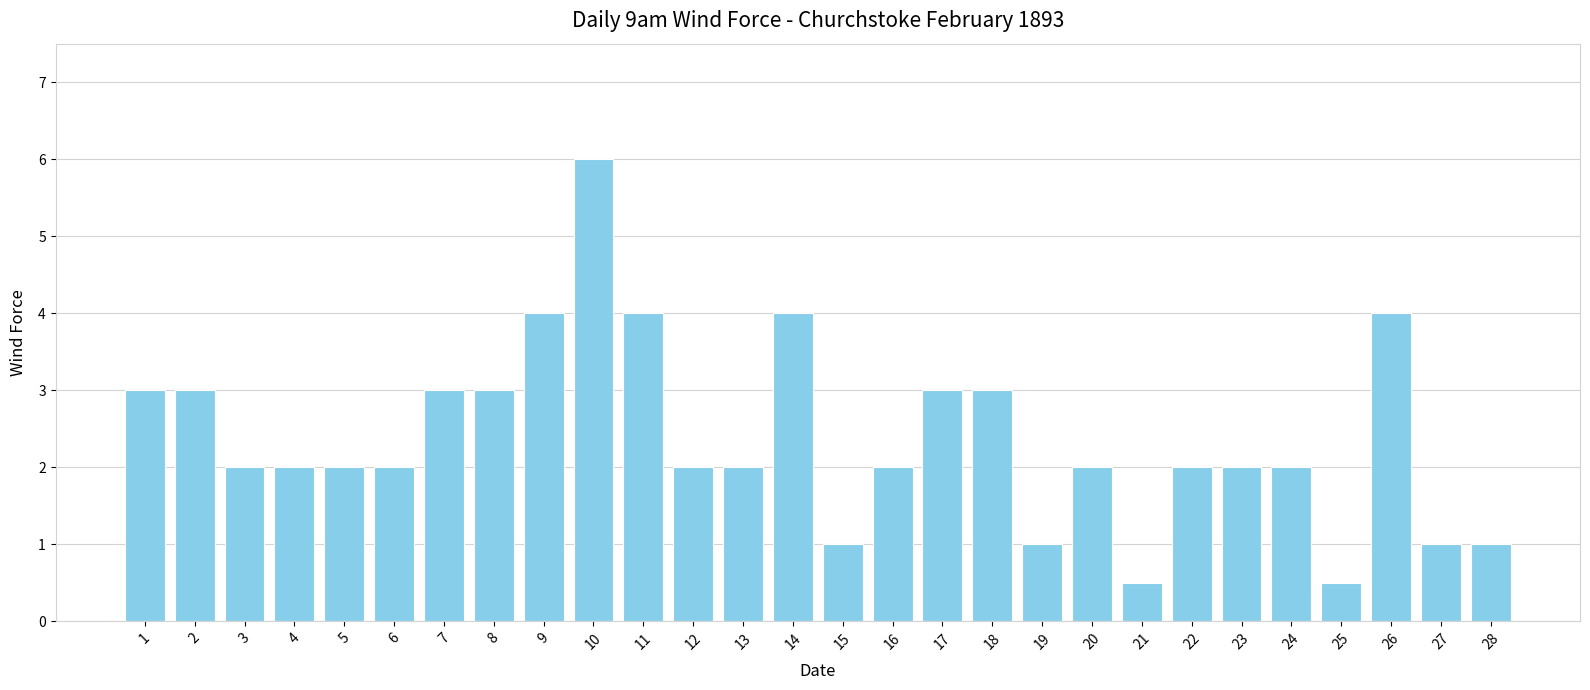

What is the minimum value shown in the chart?

0.5